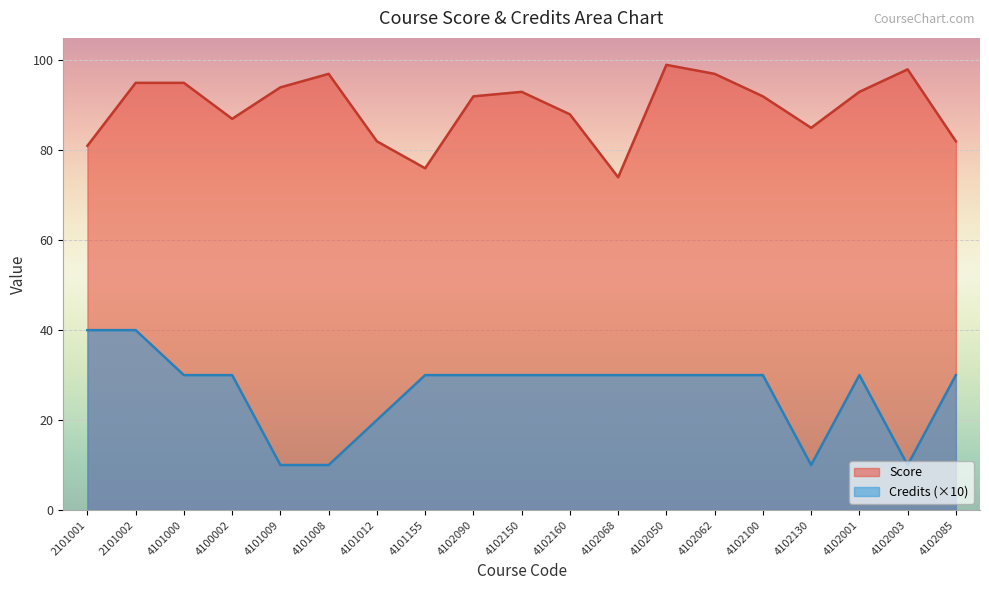

Which label corresponds to the smallest value in the chart?

4101009